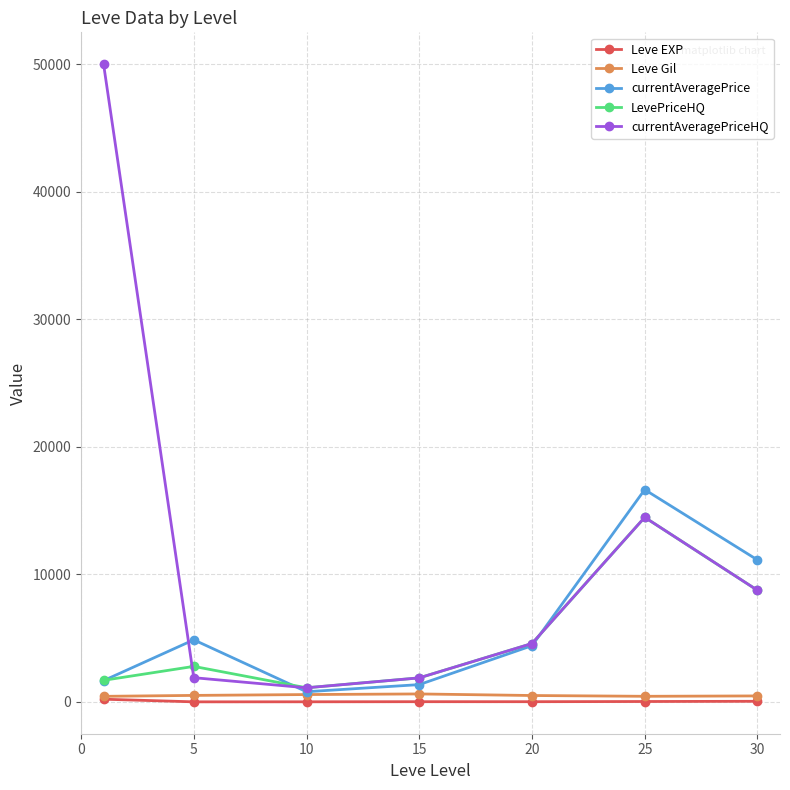

Which series has the largest total across all categories?

currentAveragePriceHQ